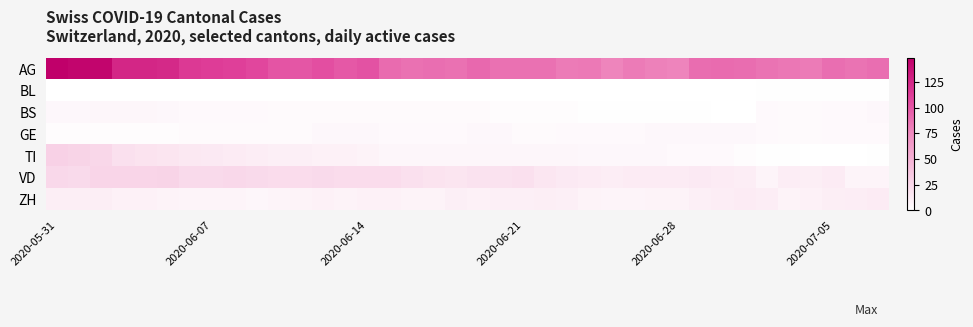

Rank the series by their maximum value, from lowest to highest.

BL, GE, BS, ZH, VD, TI, AG